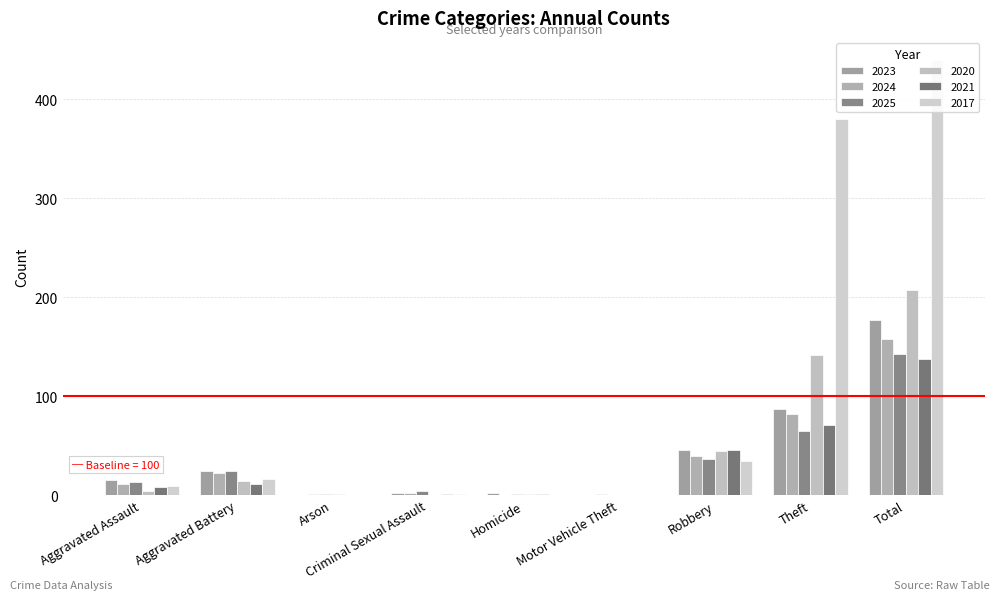

Which series has the largest total across all categories?

2017